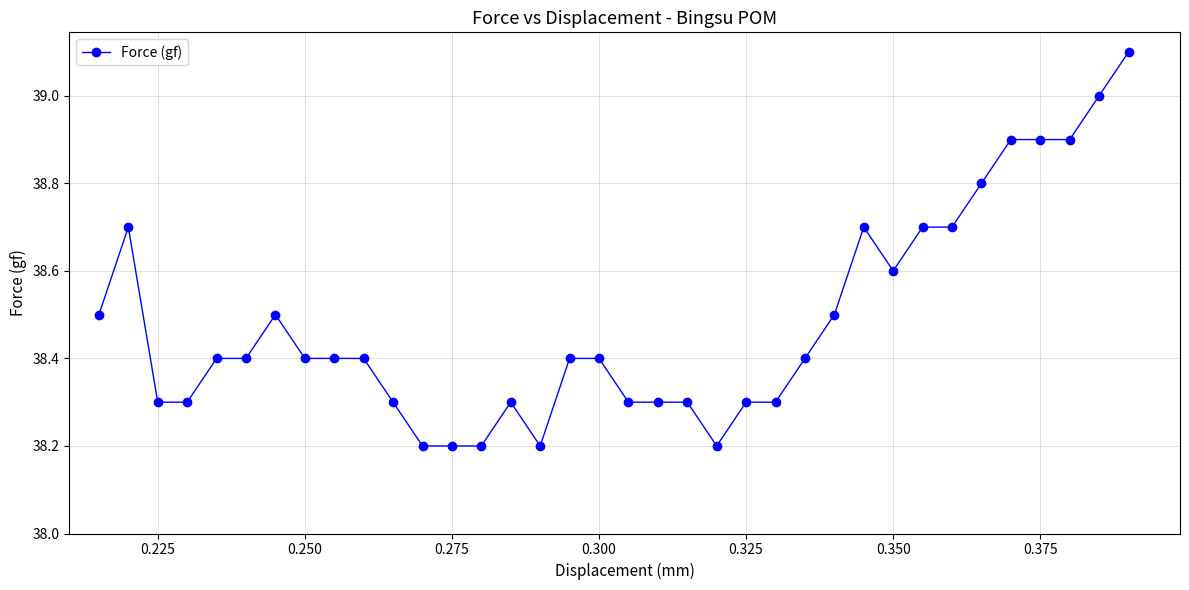

What is the minimum value shown in the chart?

38.2